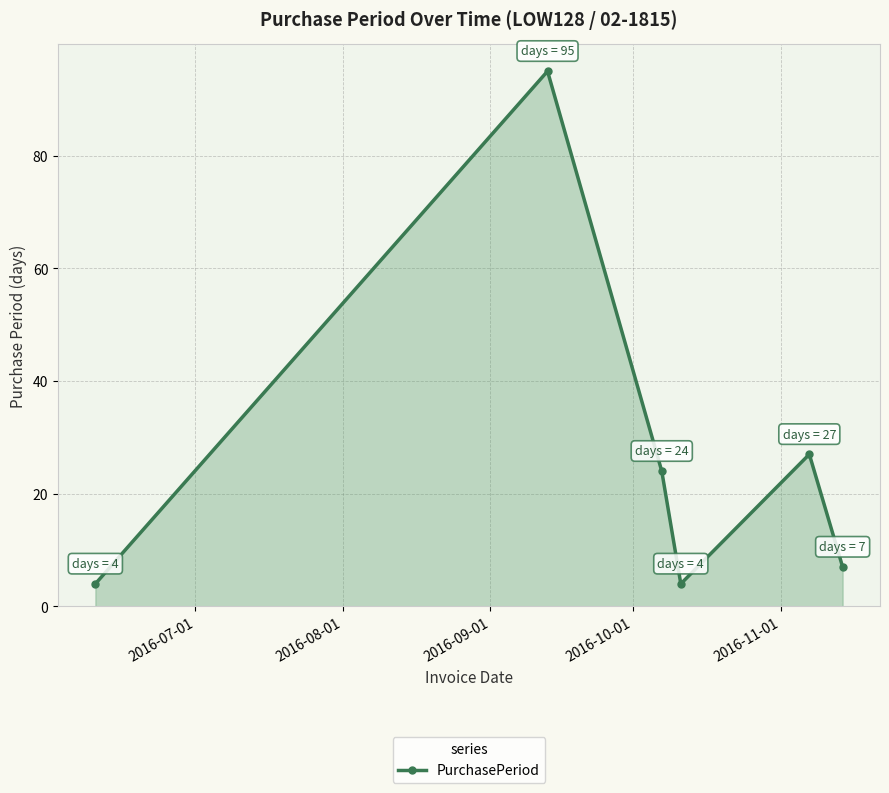

What is the smallest value displayed?

4